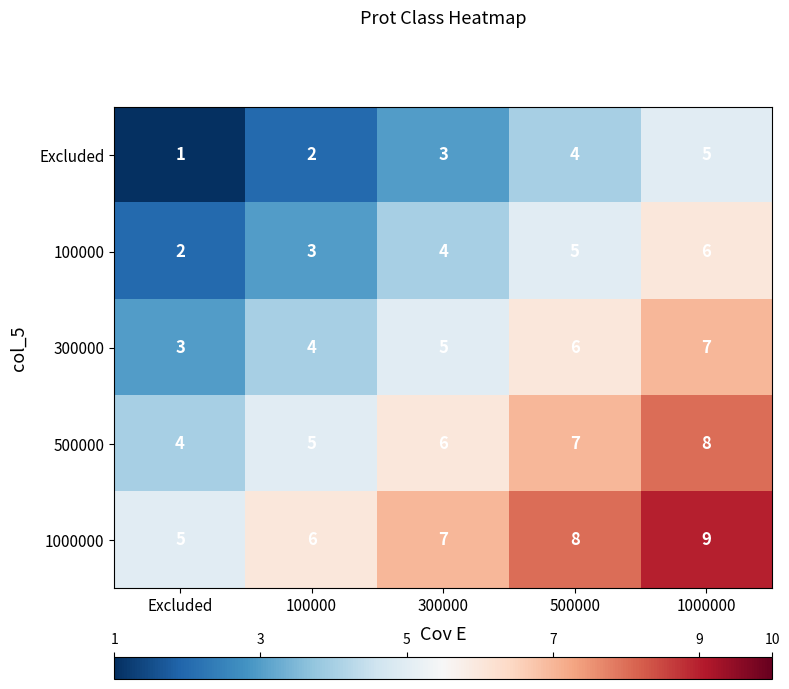

Count the 100000 values in the range 3 to 5.

3